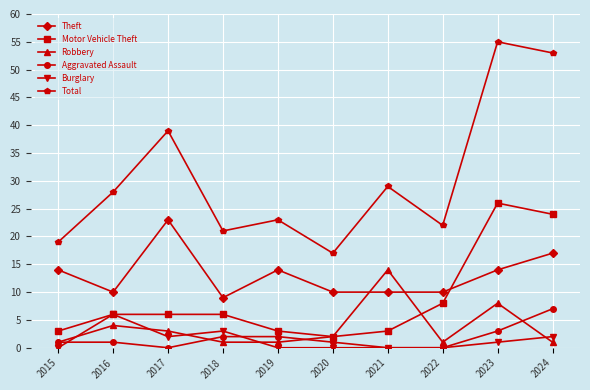

List the series in order of their peak value, lowest first.

Burglary, Aggravated Assault, Robbery, Theft, Motor Vehicle Theft, Total